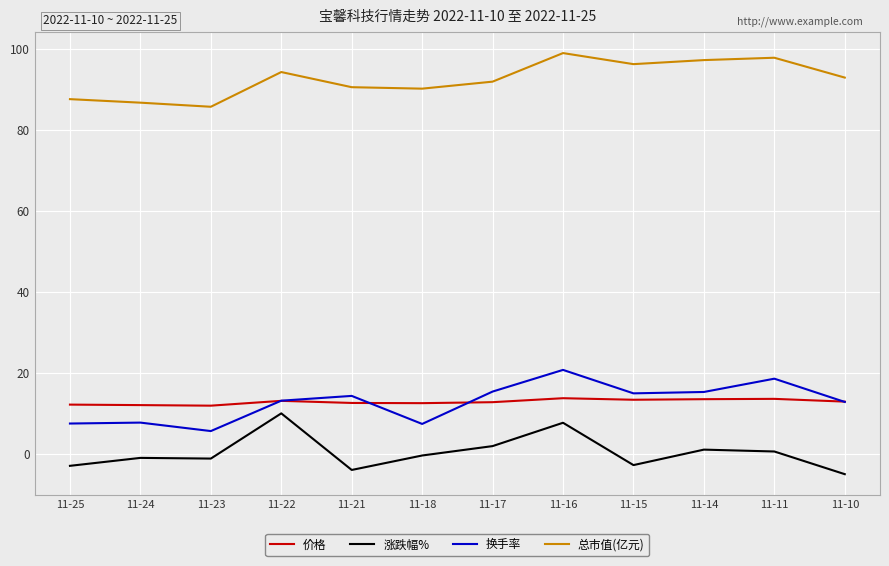

True or false: 总市值(亿元) and 价格 intersect in this chart.

False